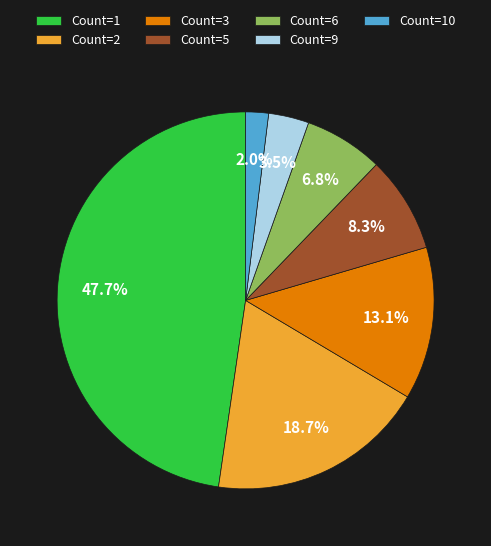

How many slices are in this pie chart?

7